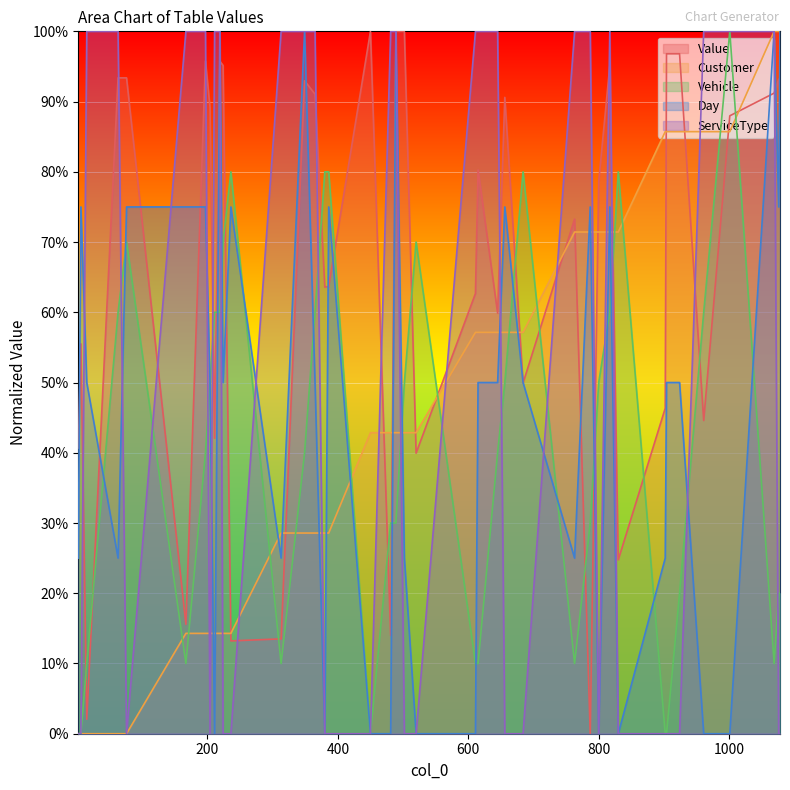

True or false: Value and Vehicle intersect in this chart.

True